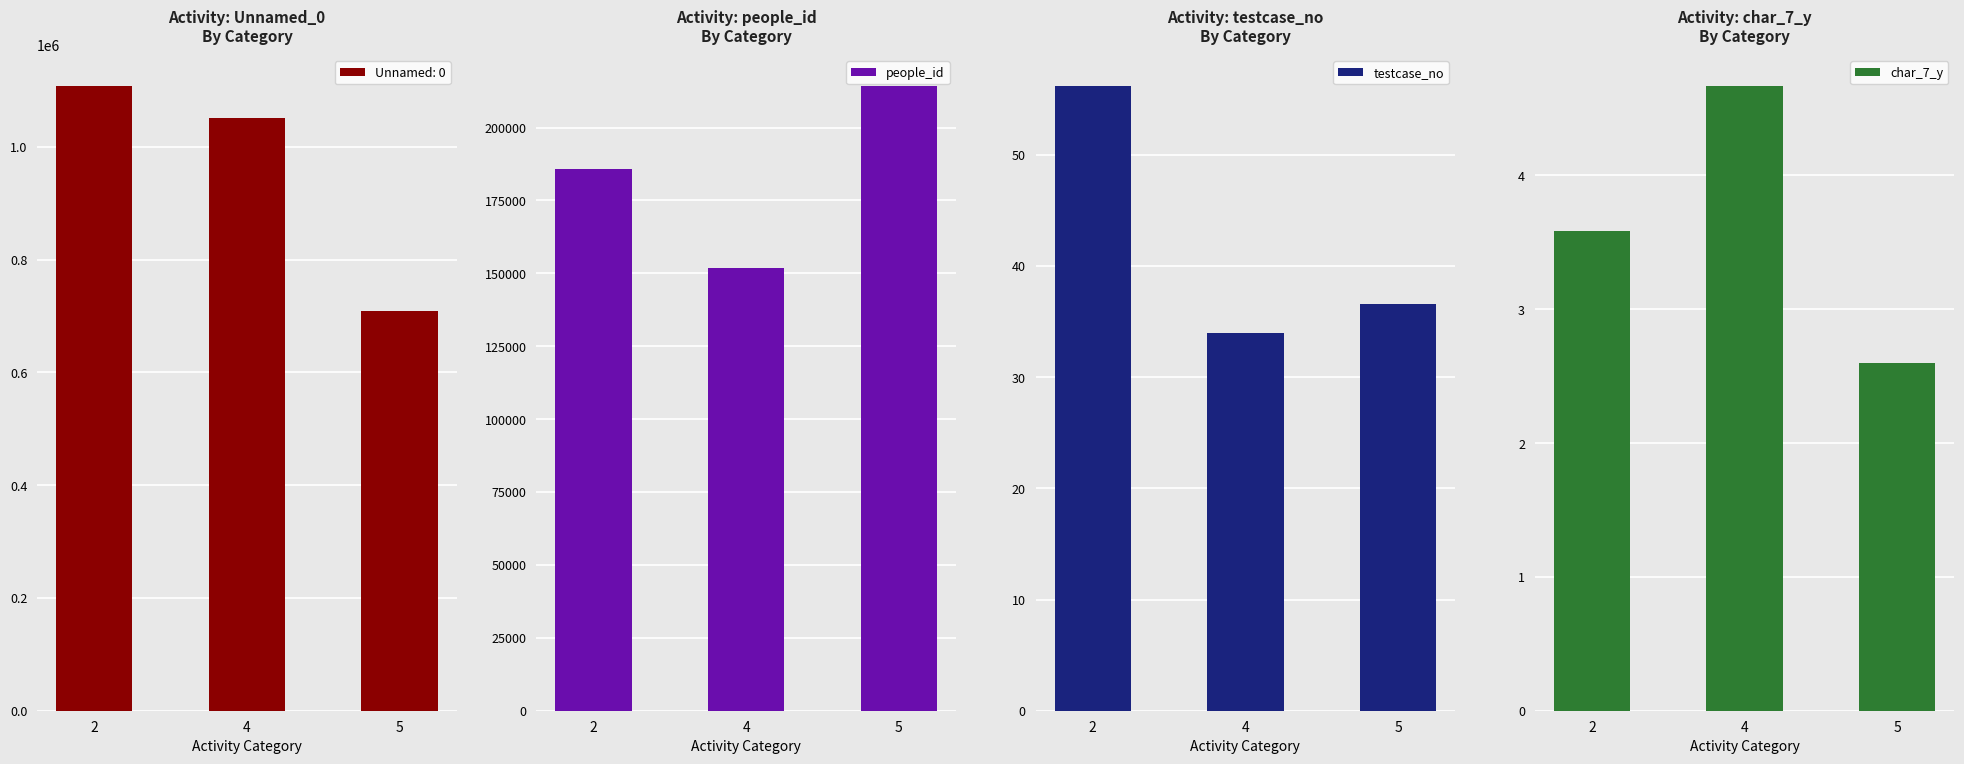

Count the number of categories in the chart.

3